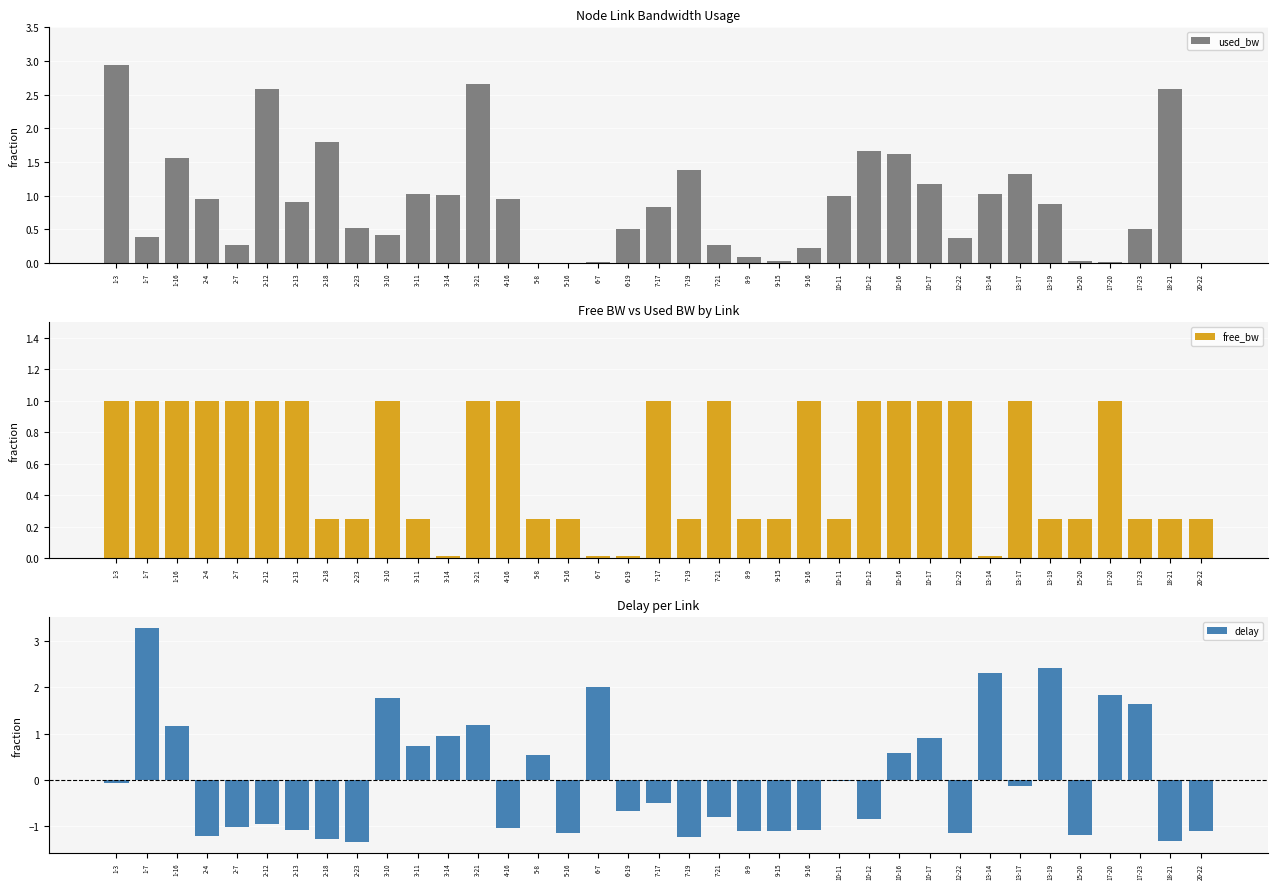

Which series has the largest total across all categories?

used_bw